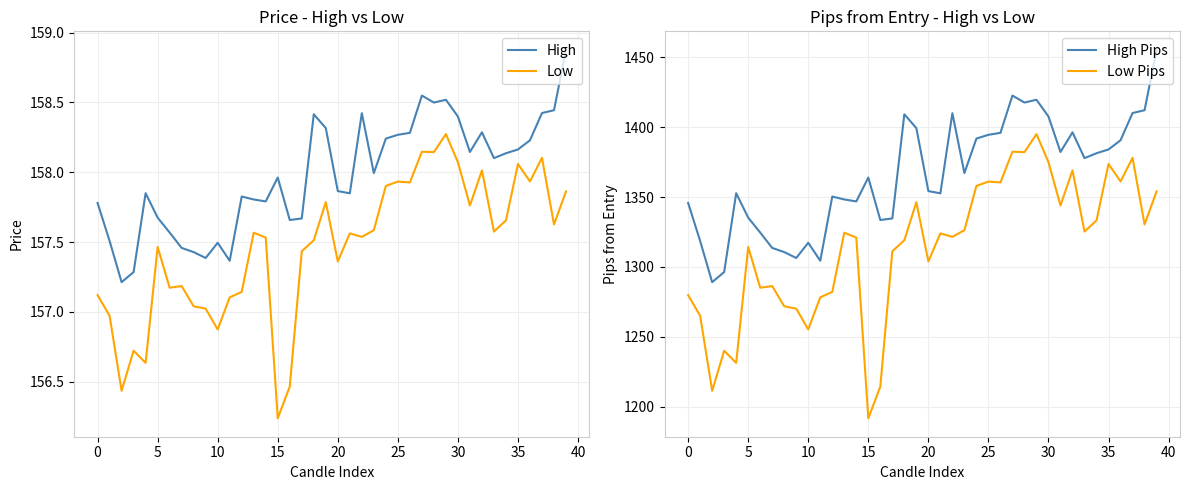

What is the spread (max minus min) of values at 22?

1252.6